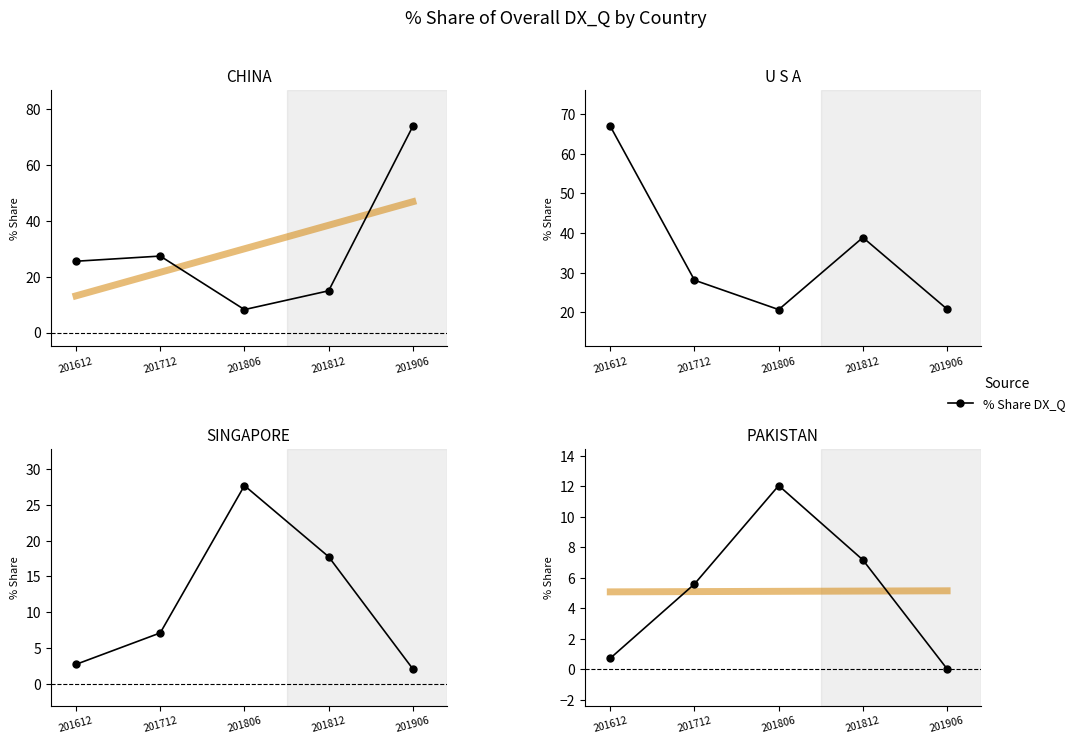

Reading left to right, list all the values displayed in this chart.

CHINA: 25.5	27.4	8.2	14.9	73.8
U S A: 66.9	28.1	20.7	38.9	20.8
SINGAPORE: 2.7	7.1	27.7	17.8	2.1
PAKISTAN: 0.7	5.6	12.1	7.2	0.0